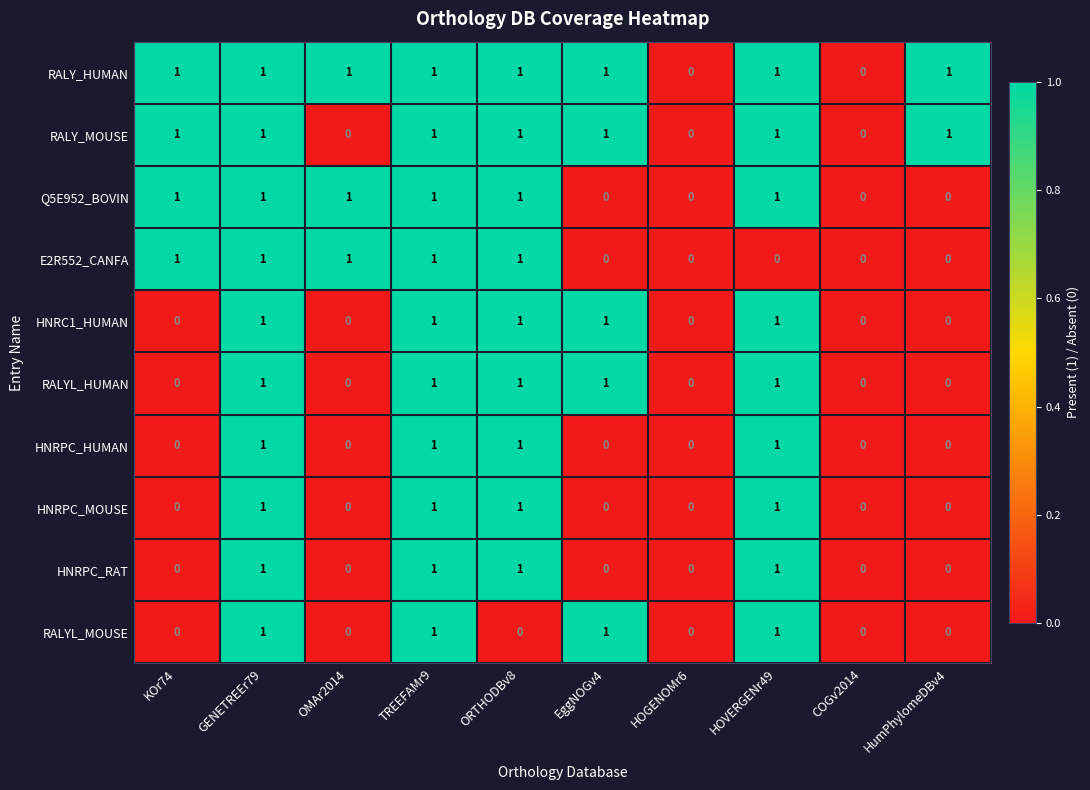

How many RALY_MOUSE values are between 0 and 1?

10